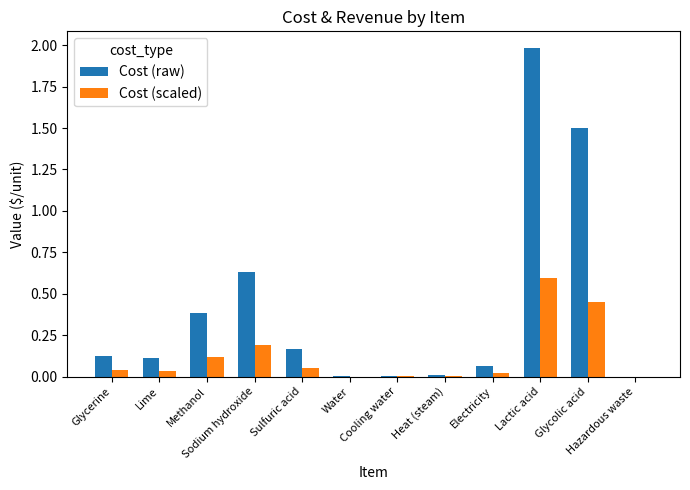

What is the sum of all Cost (scaled) values?

1.5